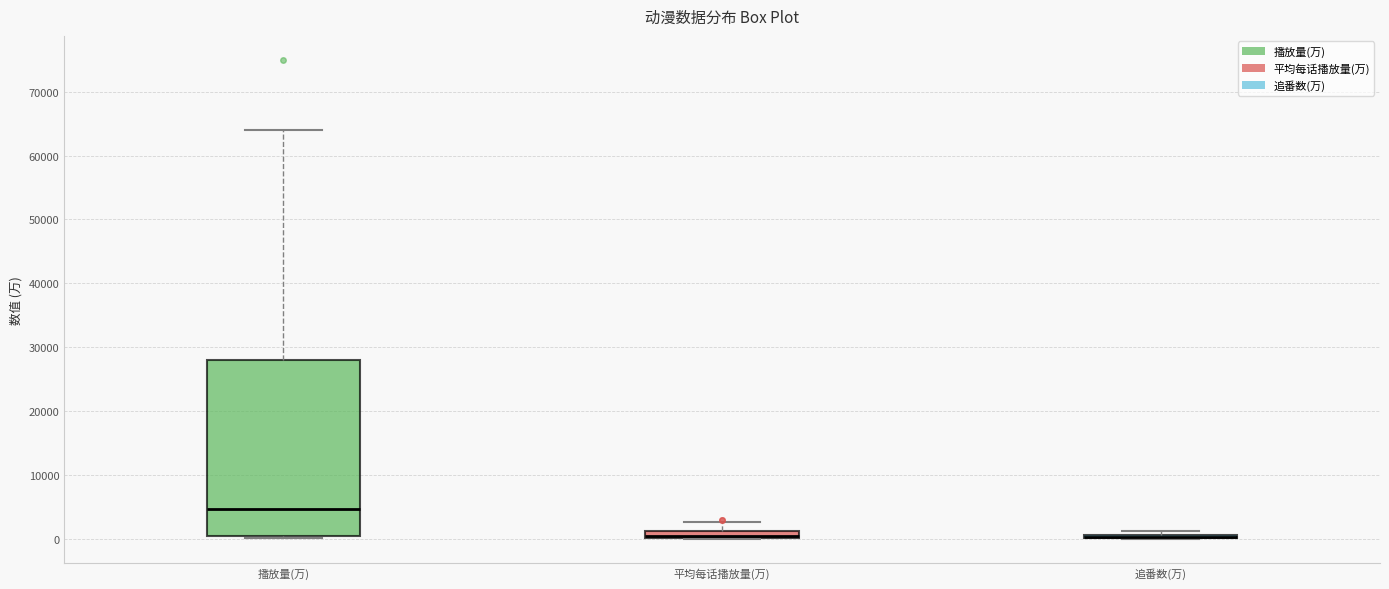

Comparing the boxes themselves (not the whiskers), which one is the tallest?

播放量(万)